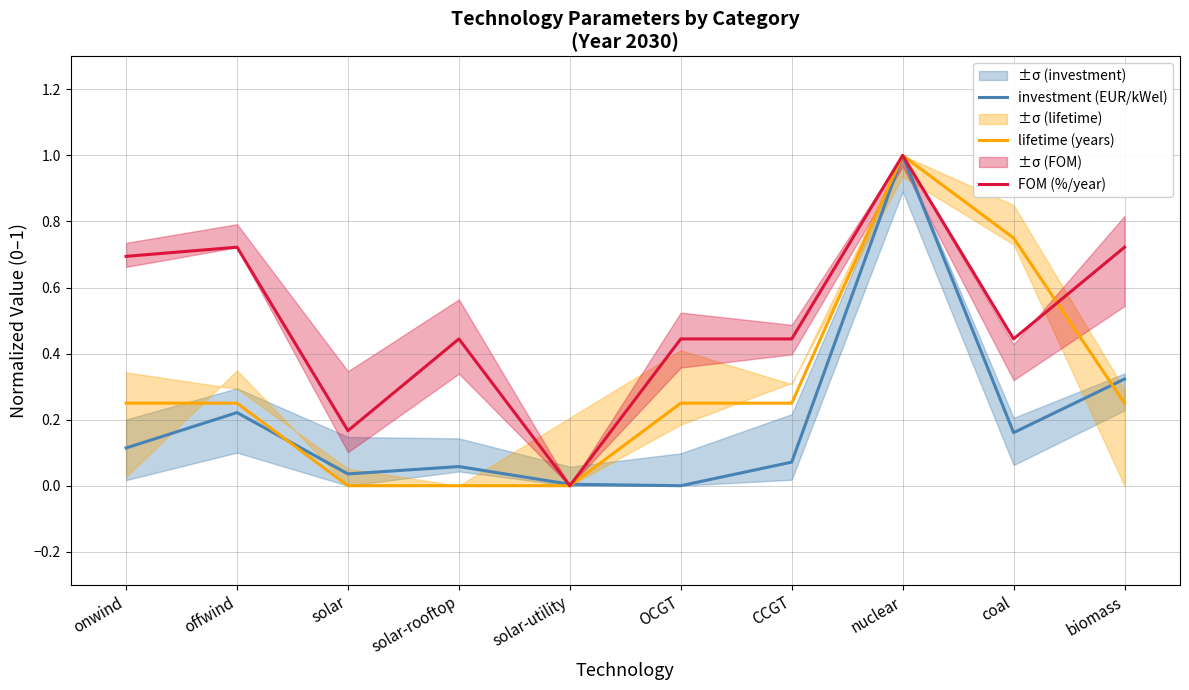

The FOM (%/year) series shows 0.7 at biomass. True or false?

True